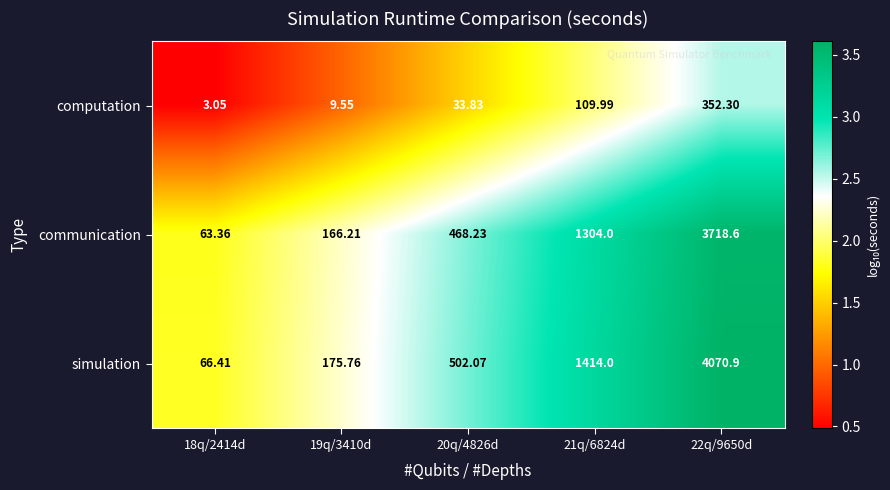

Which series has the largest total across all categories?

simulation